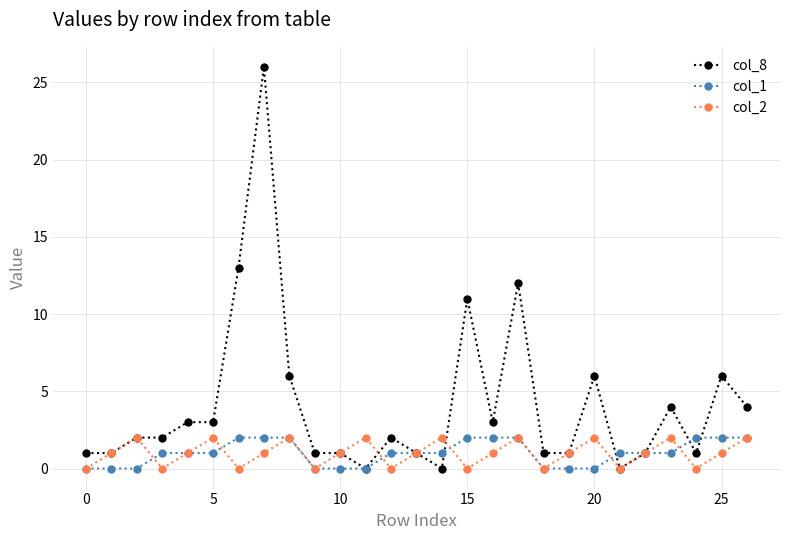

What is the greatest value displayed?

26